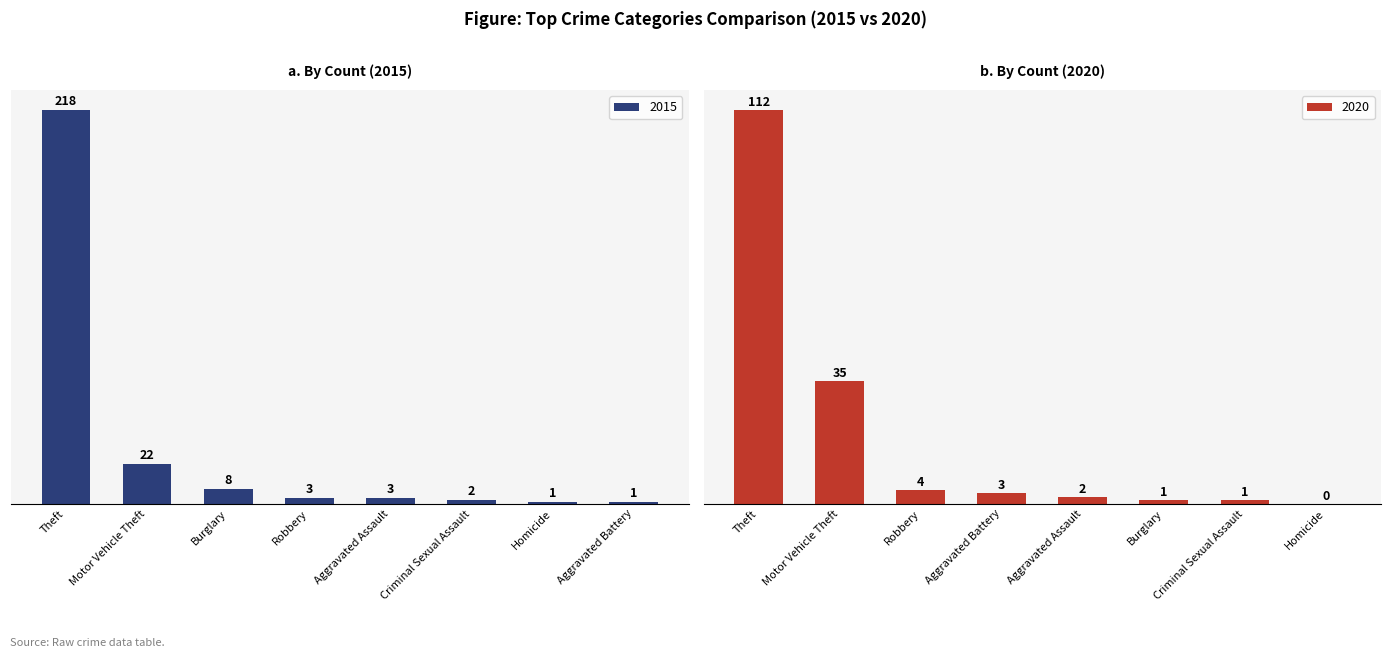

Where does the 2015 series first go above 3?

Theft